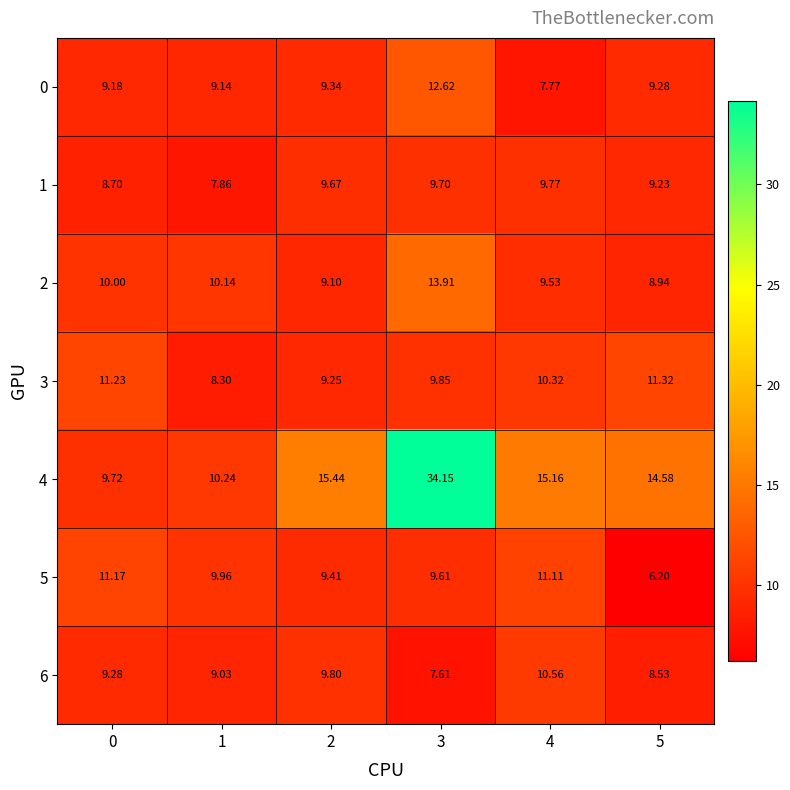

Is the value of 0 at 2 greater than the value of 3 at 0?

No